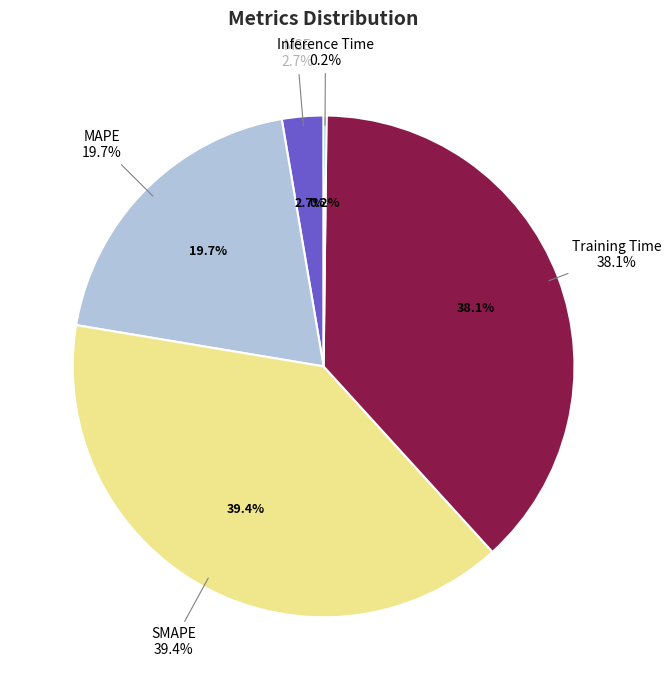

To the nearest percent, what percentage of the pie is MAPE?

20%